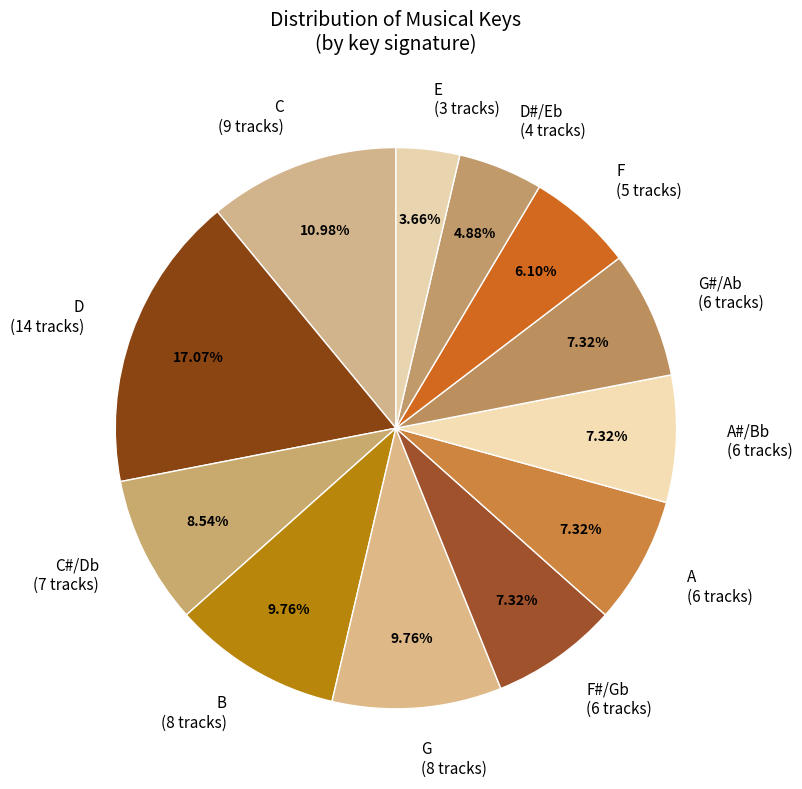

Count the number of slices in the pie.

12